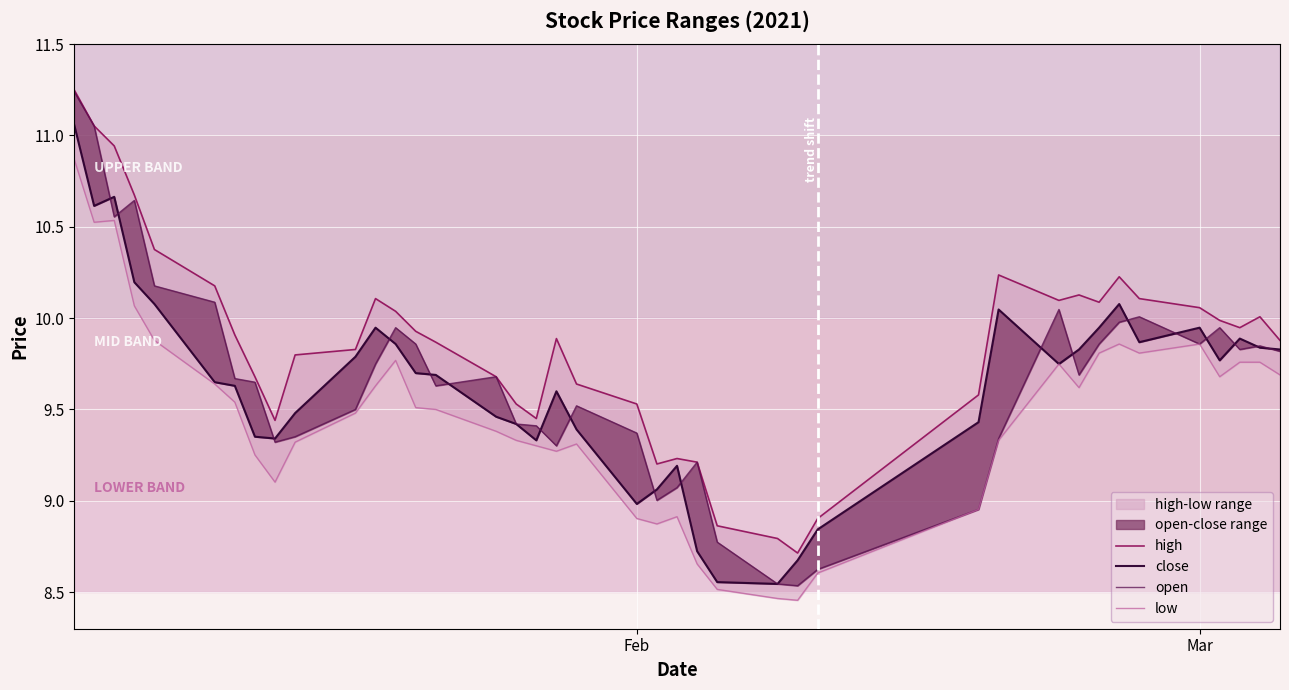

At how many categories does at least one series exceed 9?

36